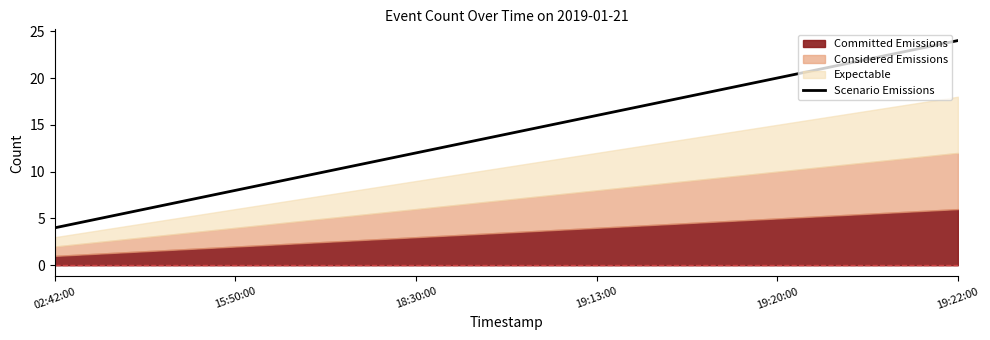

Does the chart have visible grid lines?

No